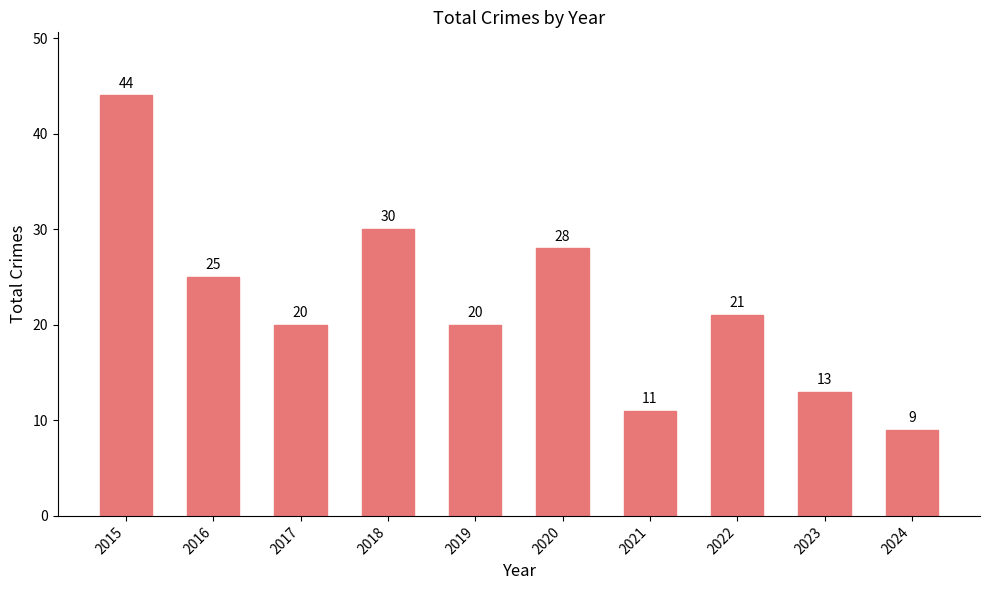

Reading right to left, list all the values displayed in this chart.

9	13	21	11	28	20	30	20	25	44